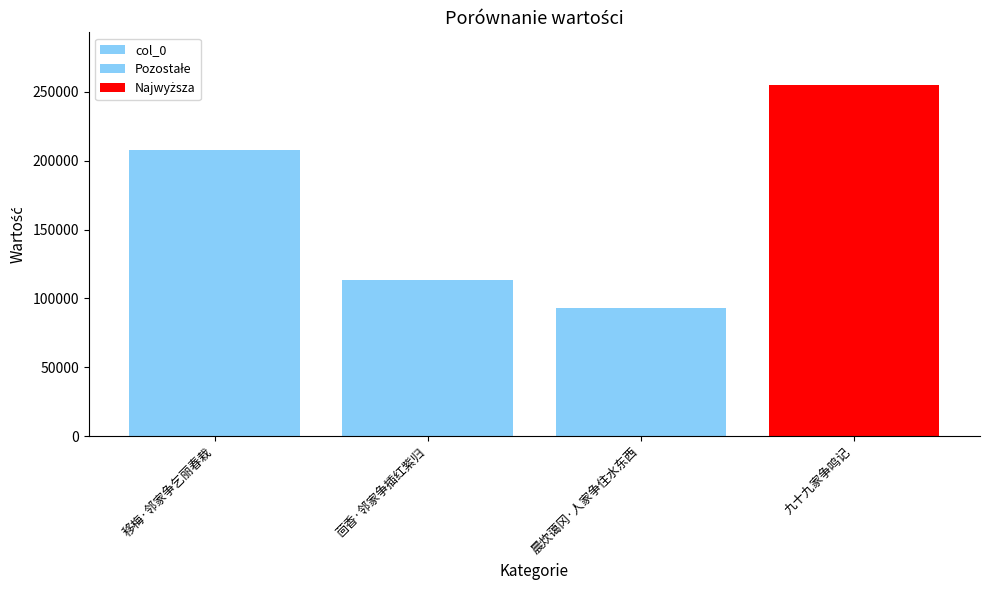

What is the sum of the values at 九十九家争鸣记 and 茴香·邻家争插红紫归?

368190